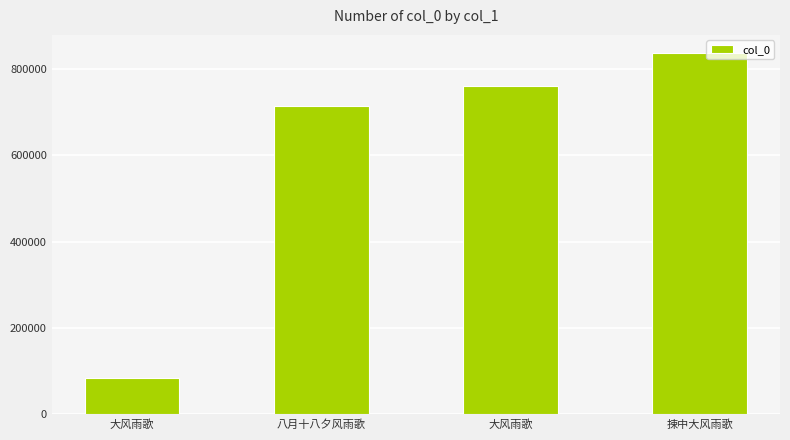

What value does the data have at 大风雨歌?

759289